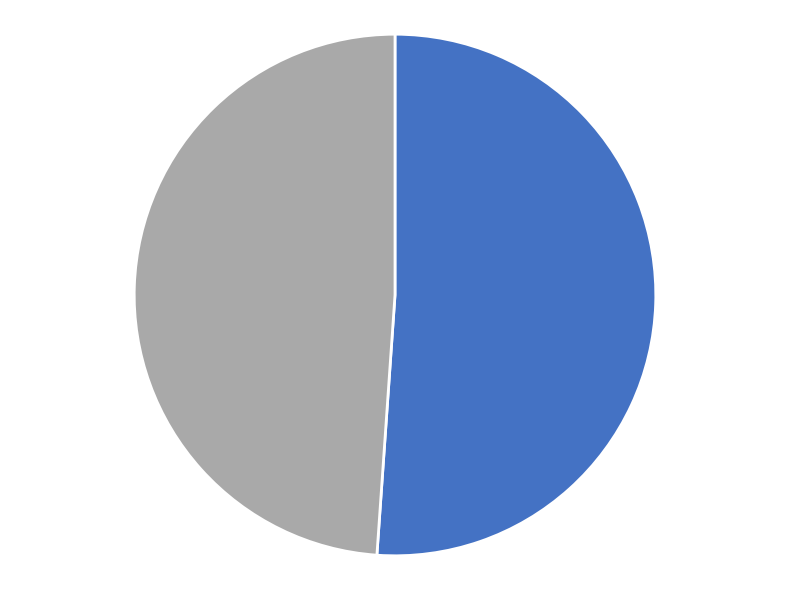

Is there a majority slice in this chart?

Yes